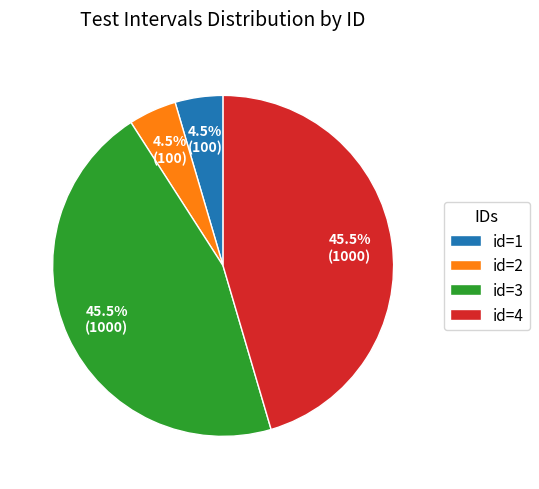

How many segments does this pie chart have?

4